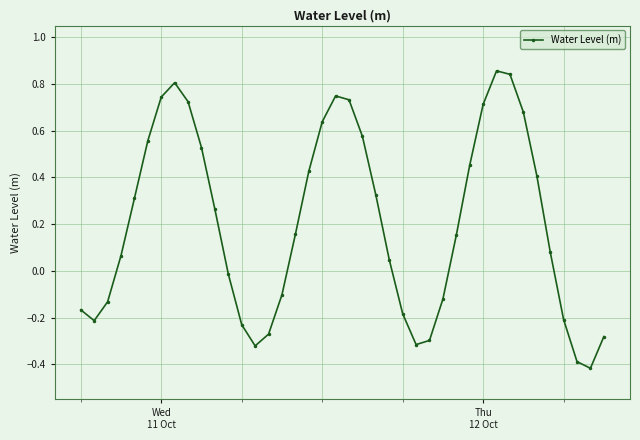

What is the difference between the maximum and minimum values?

1.3